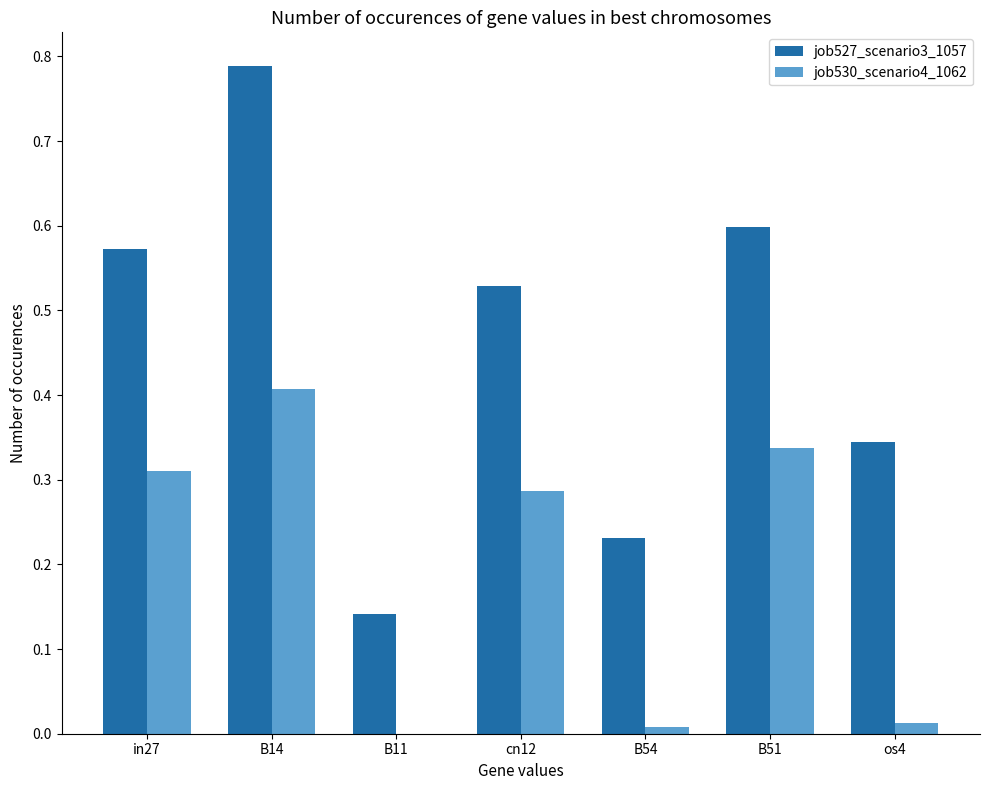

What are all the series names shown in the legend?

job527_scenario3_1057, job530_scenario4_1062